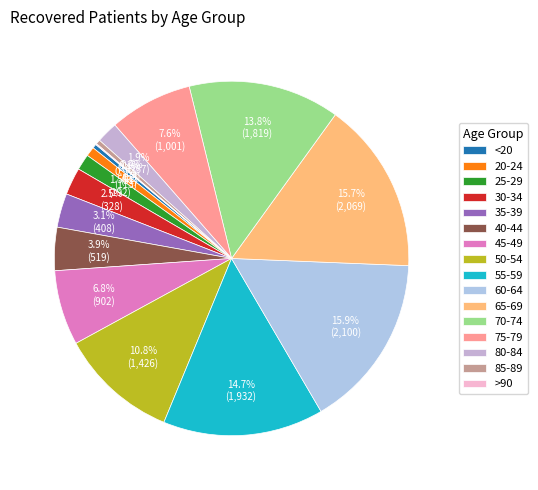

Is it true that 30-34 is 1% of the pie?

False